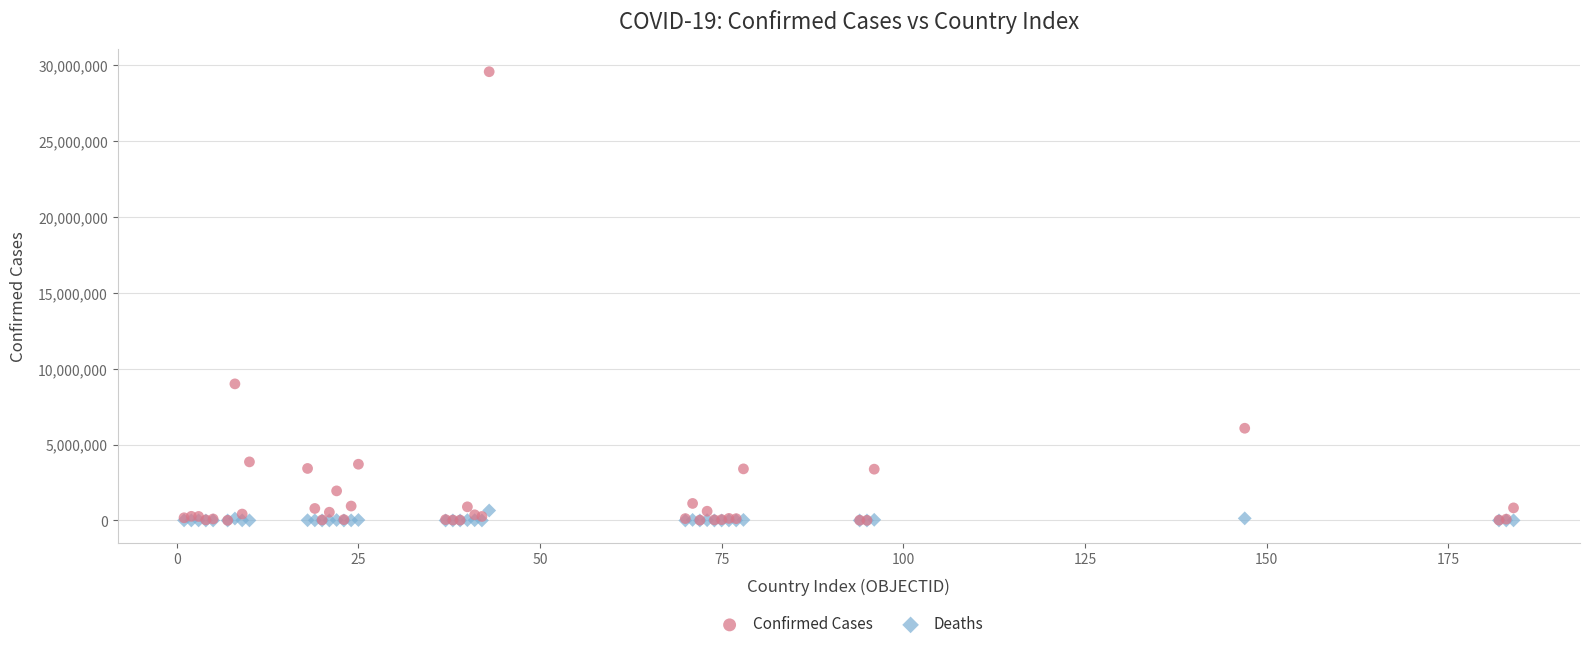

Which series has the largest Y range (max minus min)?

Confirmed Cases